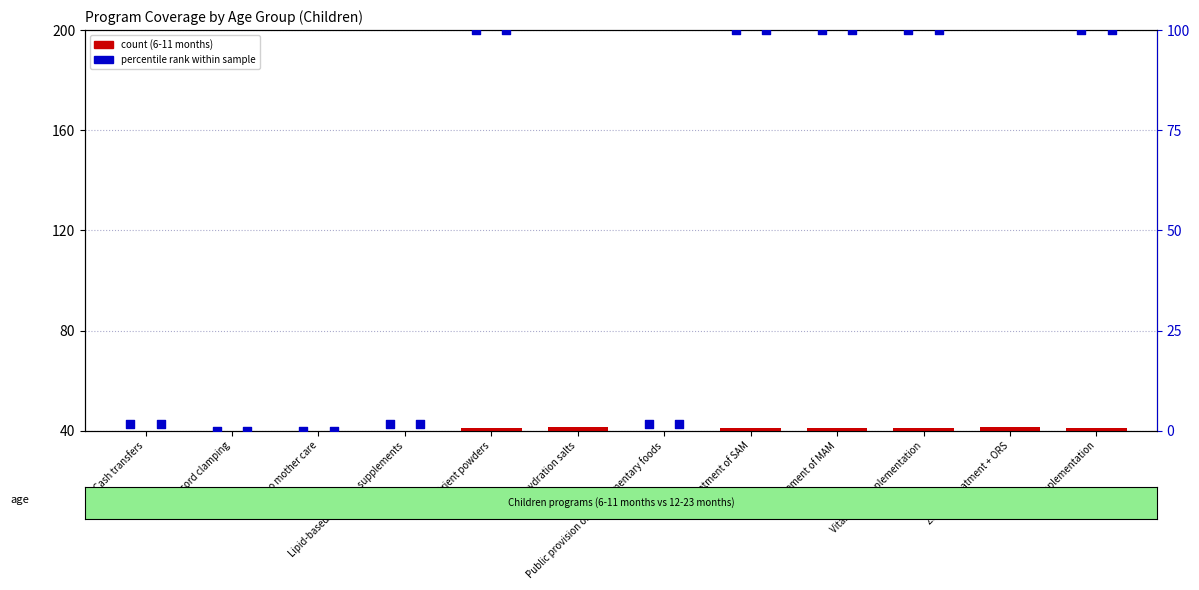

Which series reaches the maximum Y coordinate?

12-23 months